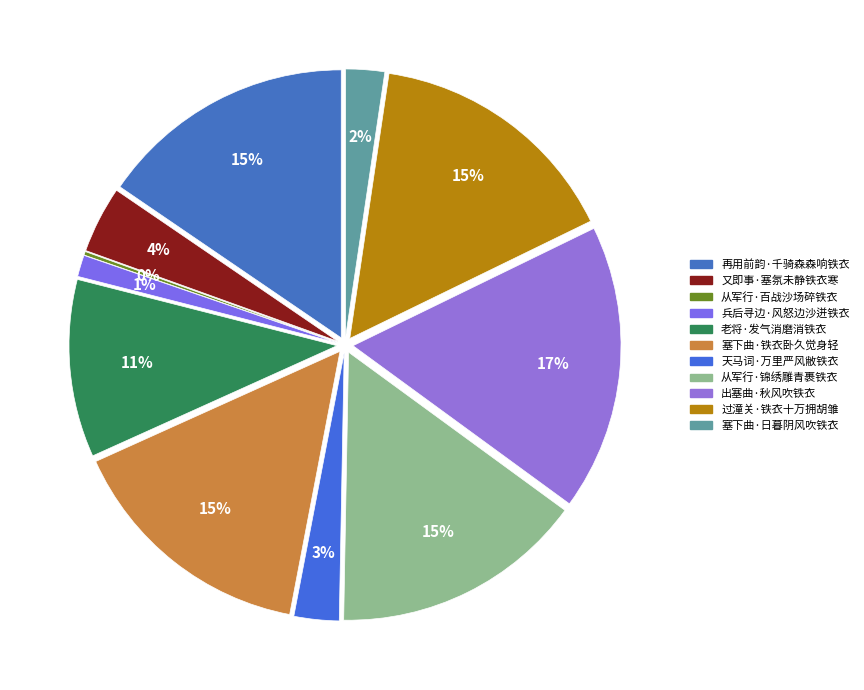

The 兵后寻边·风怒边沙迸铁衣 slice represents 1% of the pie. True or false?

True